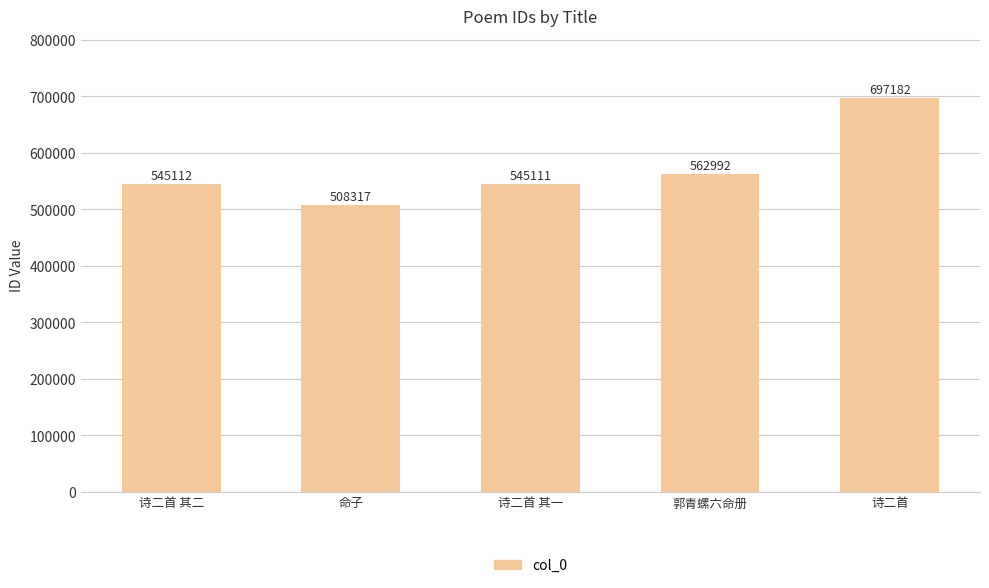

The value at 诗二首 is 1112648. True or false?

False